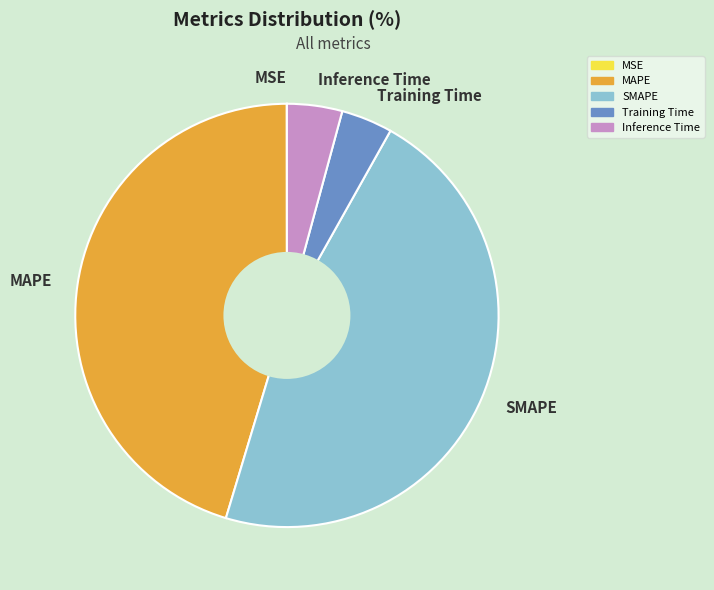

Does Training Time represent more than half of the total?

No